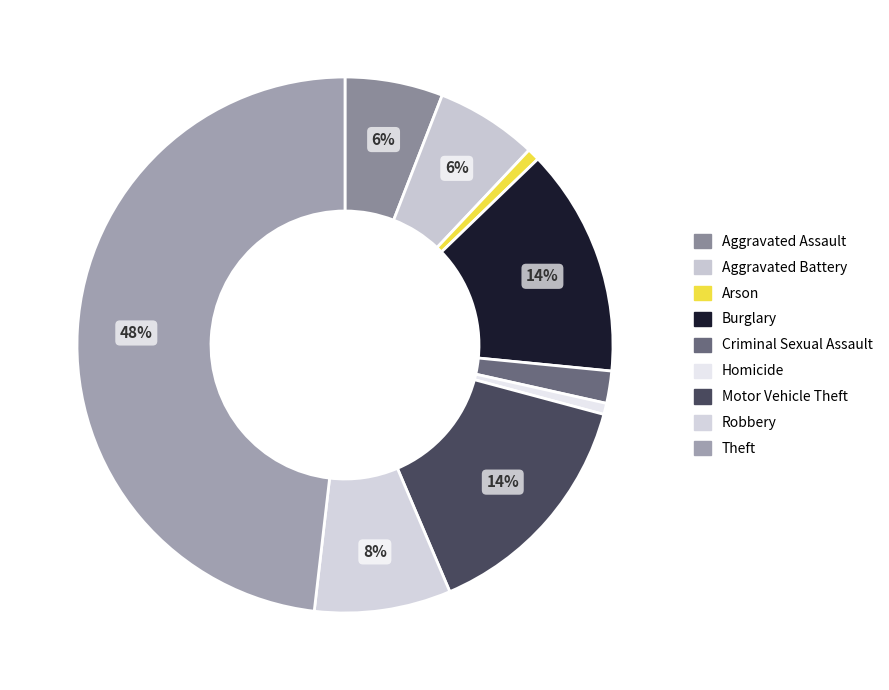

The Theft slice represents 48% of the pie. True or false?

True